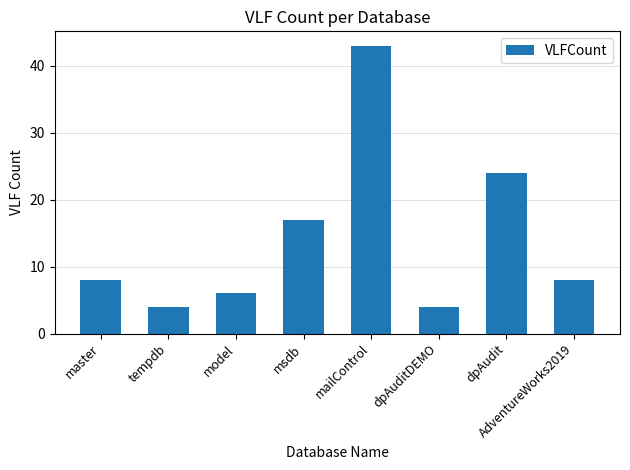

What is the label of the 7th bar from the left?

dpAudit